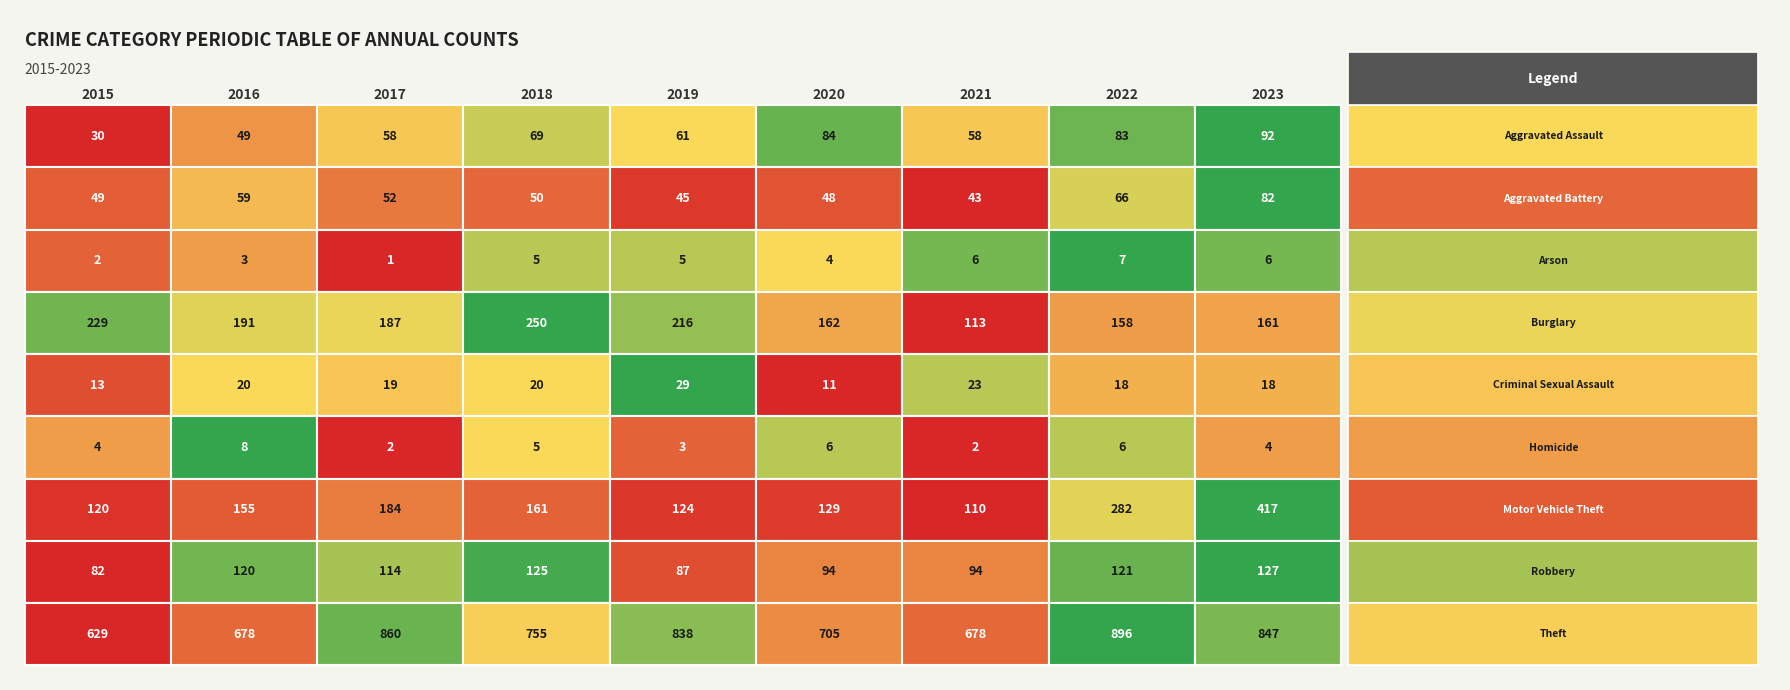

Where does the Criminal Sexual Assault series first go above 19?

2016